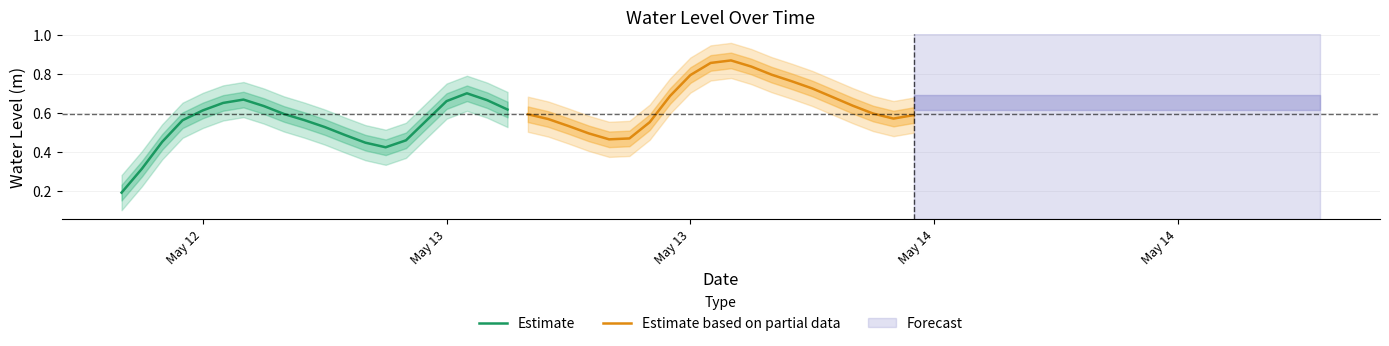

What is the spread (max minus min) of values at May 13?

0.3